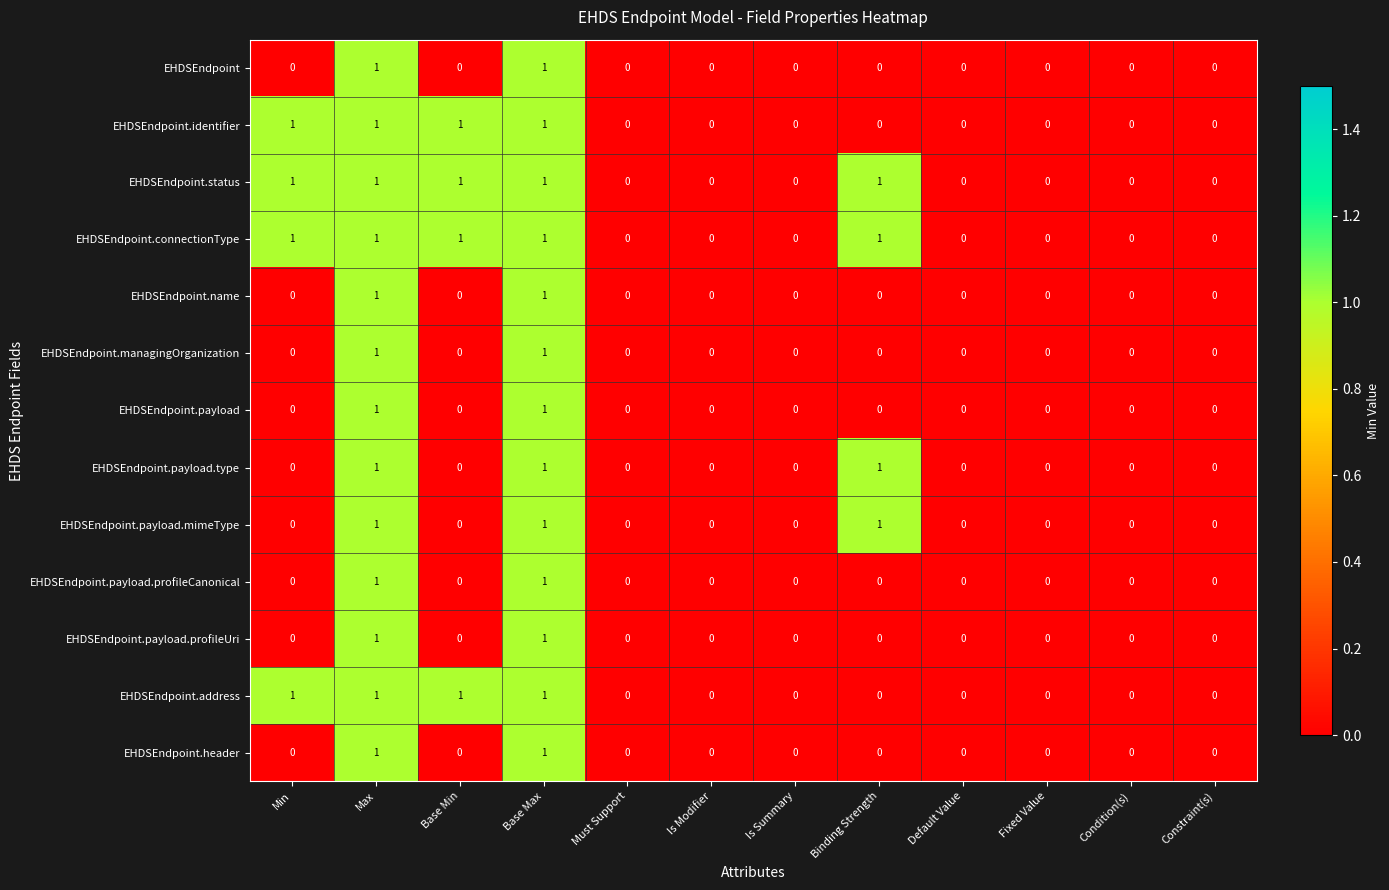

The EHDSEndpoint series shows 2 at Max. True or false?

False